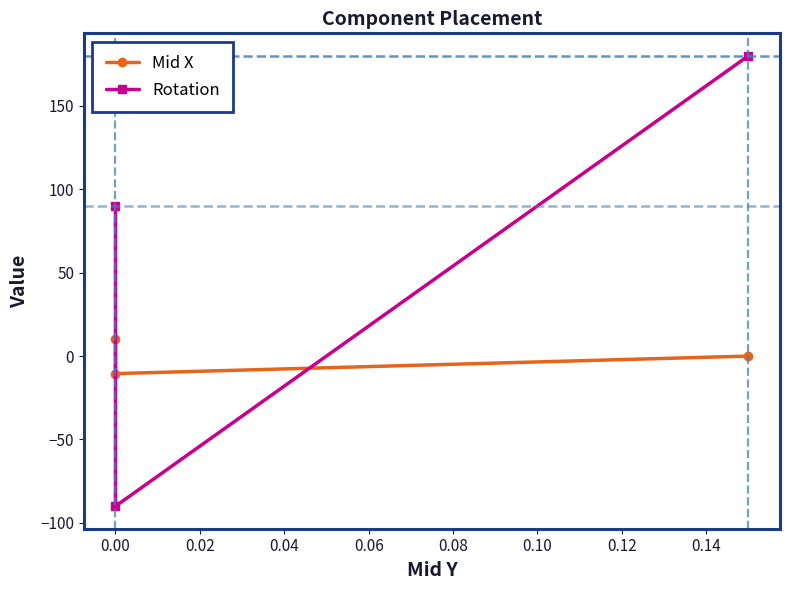

How many Rotation values are between -90 and 180?

3